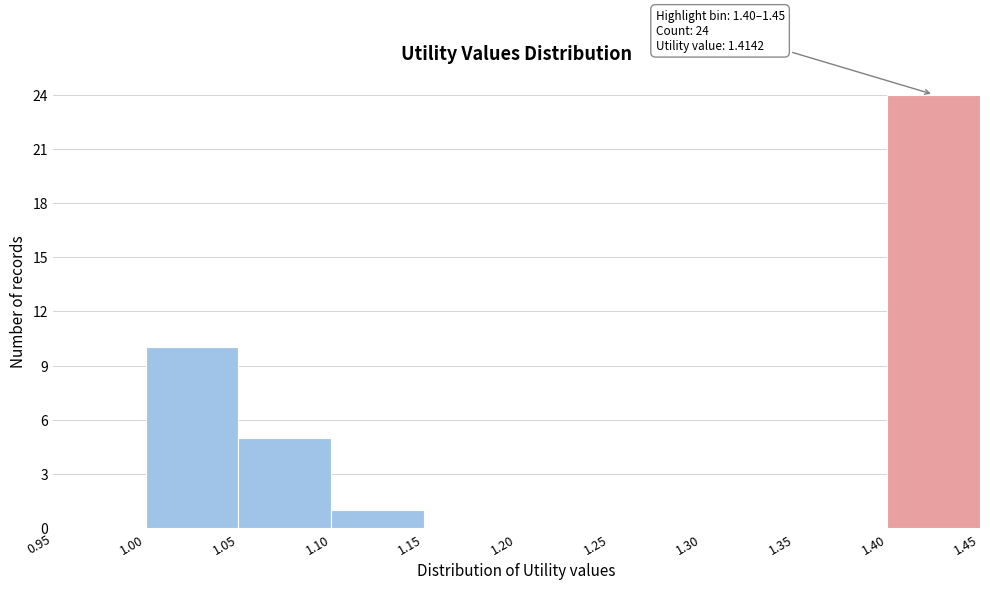

Over which range of the x-axis is the bar tallest?

1.40 to 1.45